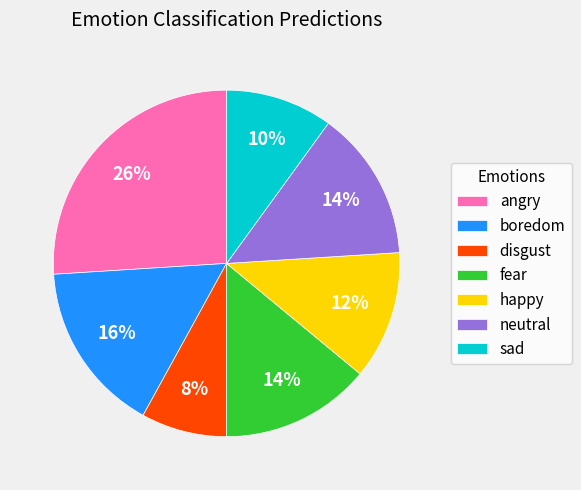

True or false: boredom accounts for 27% of the total.

False